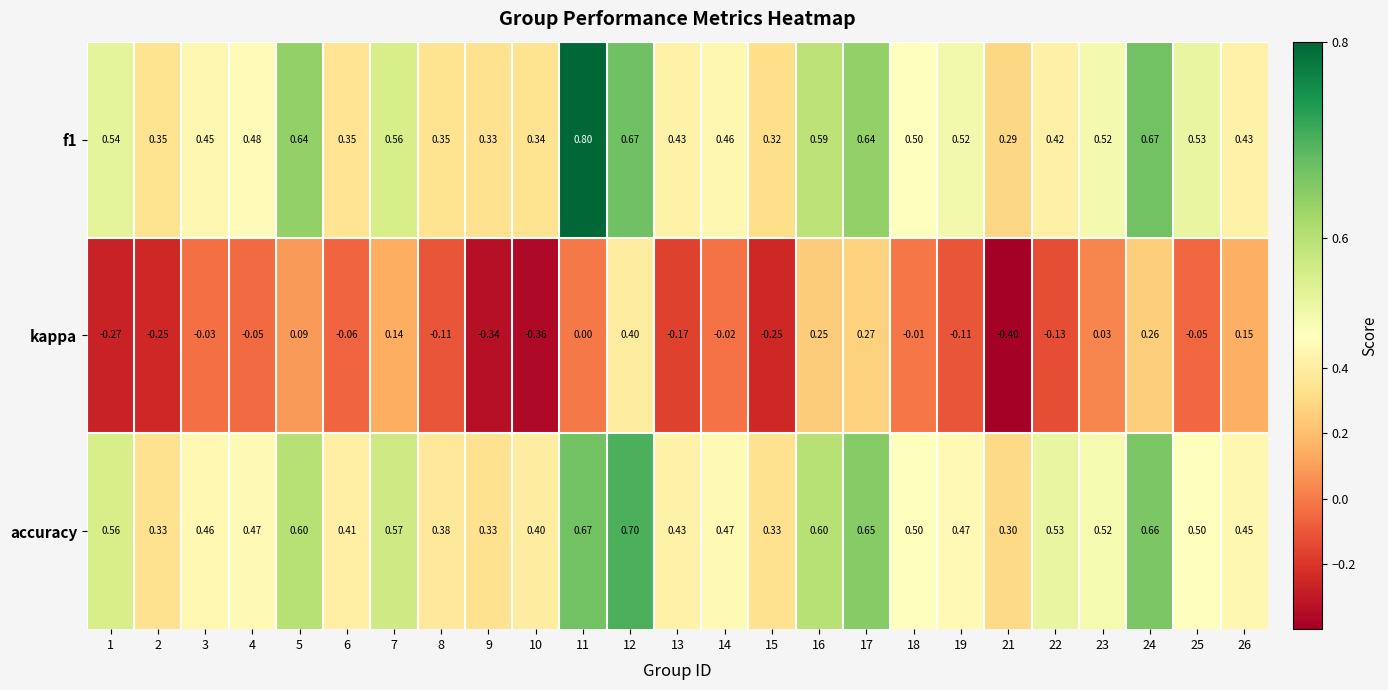

Is the value of f1 at 4 greater than the value of accuracy at 17?

No